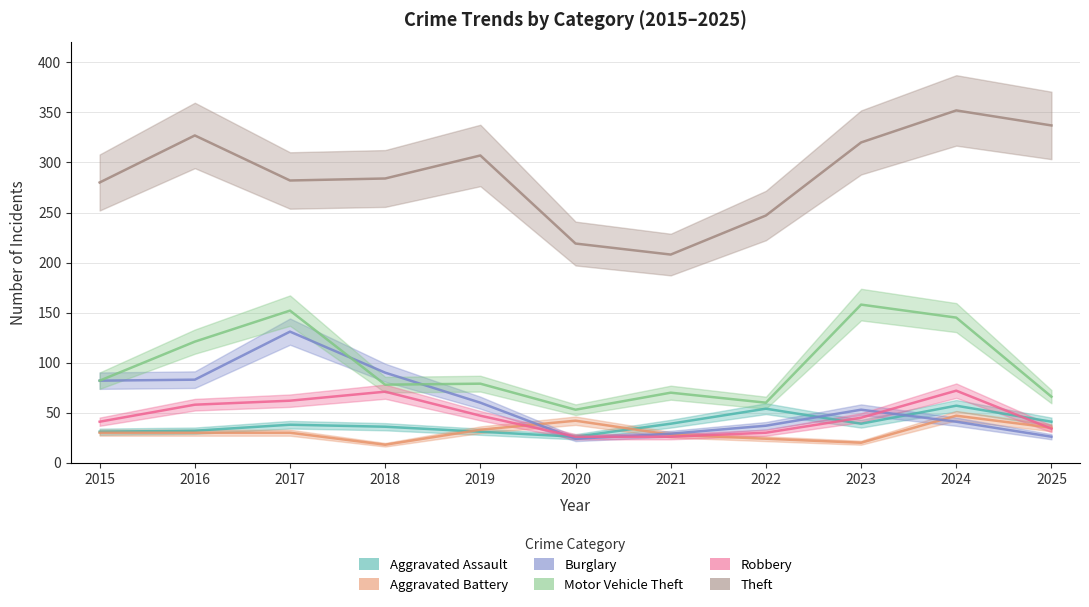

Does the chart display data point markers on the line(s)?

No